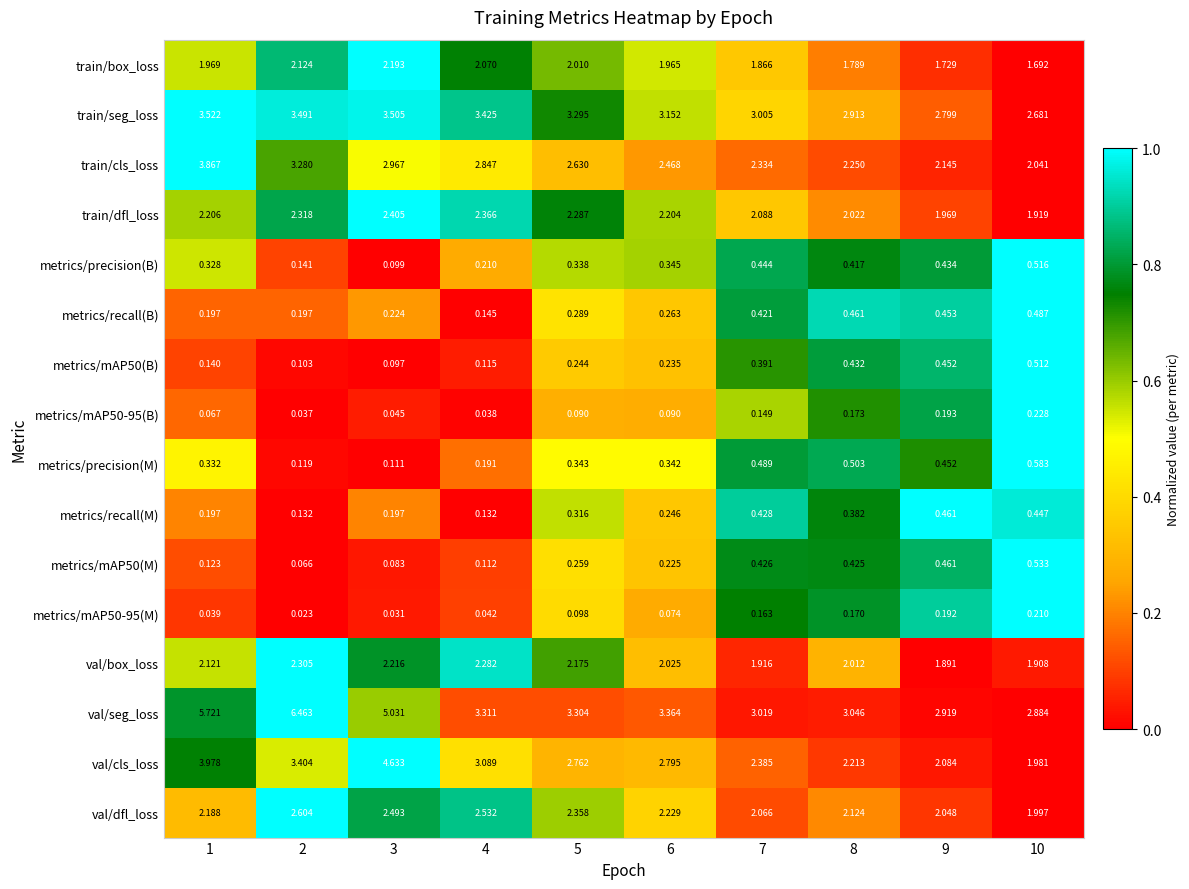

Between 4 and 6, which series saw the biggest shift?

train/cls_loss